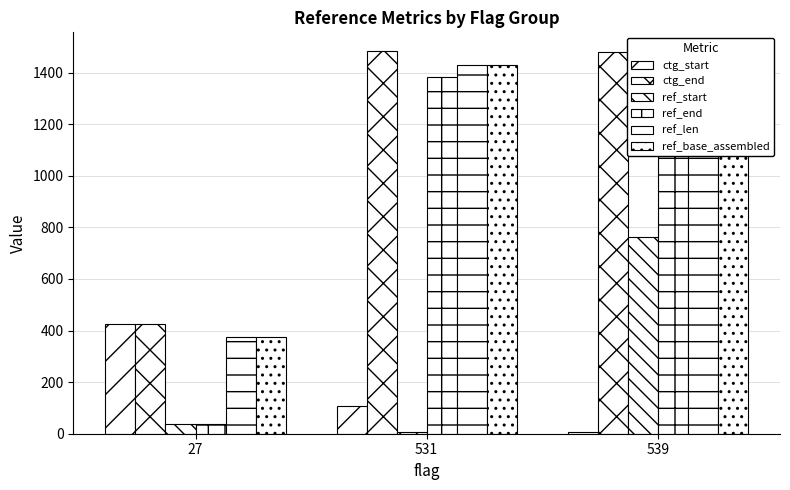

At how many categories does at least one series exceed 549?

2